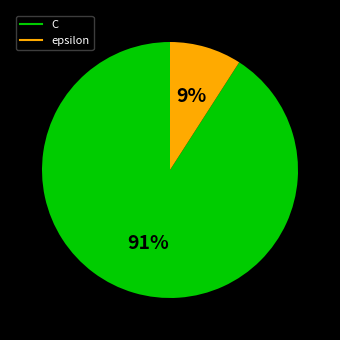

True or false: epsilon accounts for 23% of the total.

False